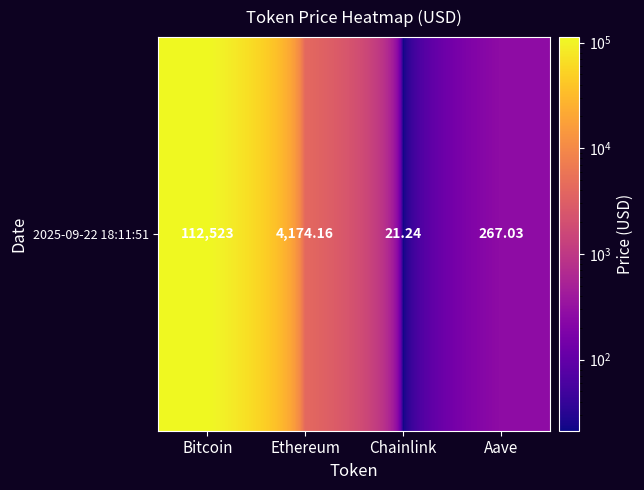

Rank the categories by value from lowest to highest.

Chainlink, Aave, Ethereum, Bitcoin